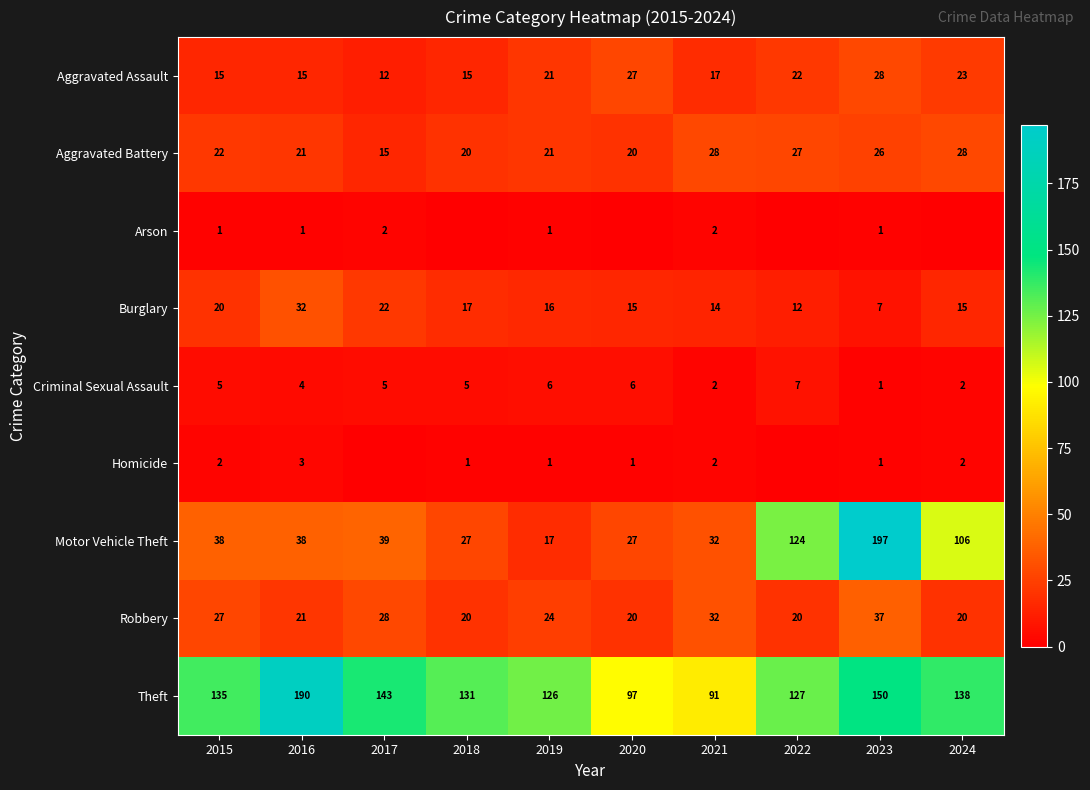

The value of Criminal Sexual Assault at 2023 is 1. True or false?

True